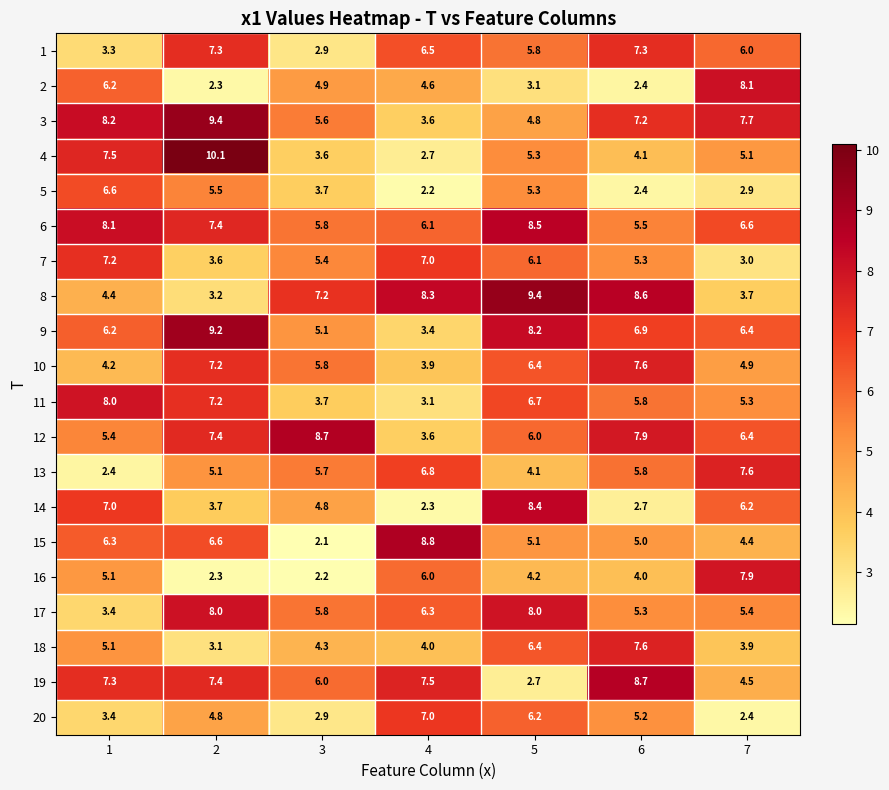

The 13 series shows 2.4 at 1. True or false?

True